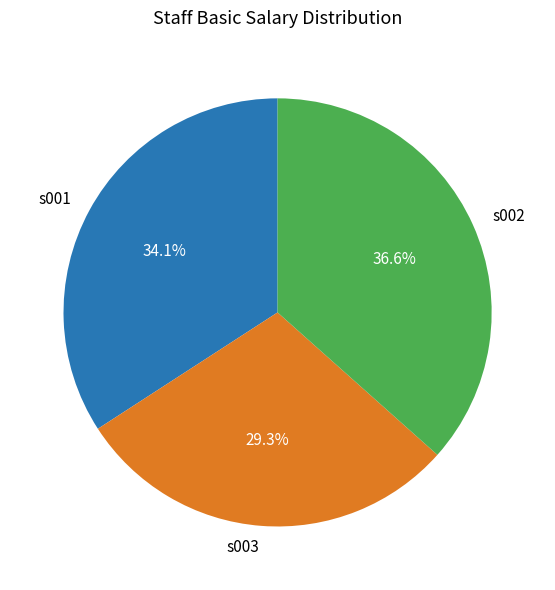

Rank the categories by value from lowest to highest.

s003, s001, s002